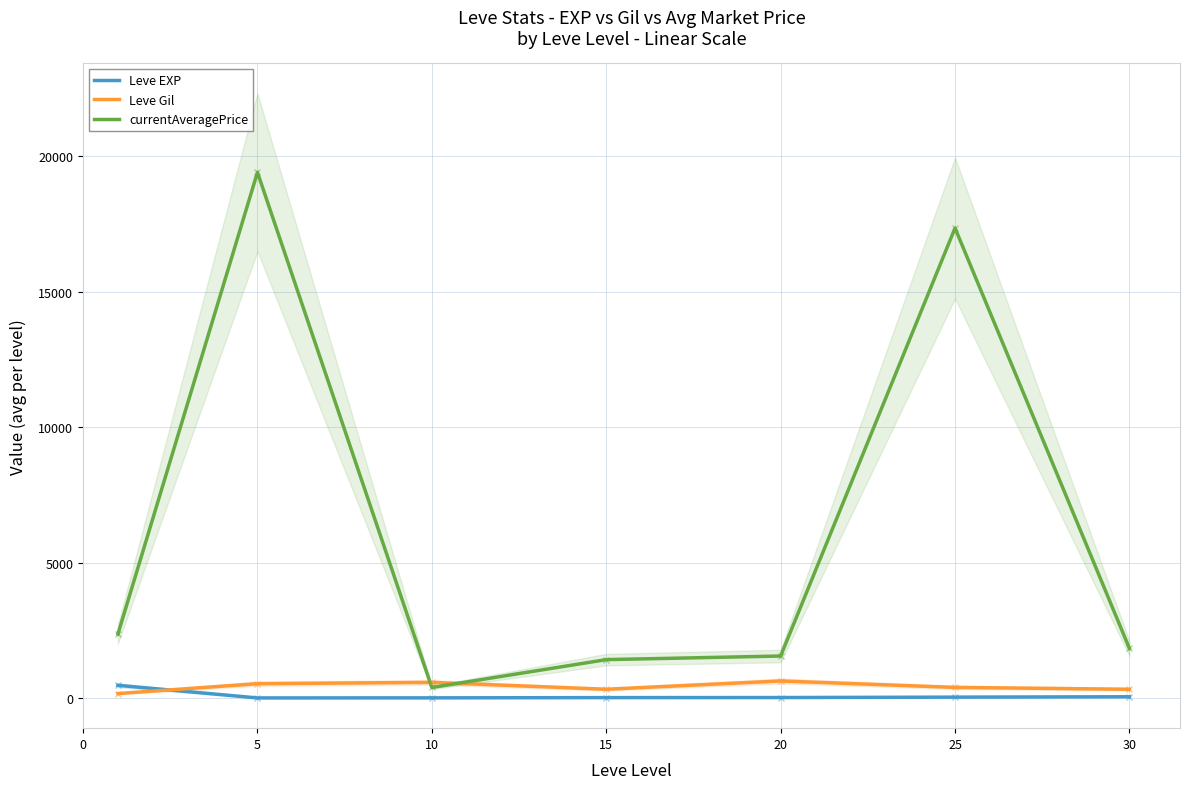

True or false: currentAveragePrice and Leve Gil cross at least once.

True